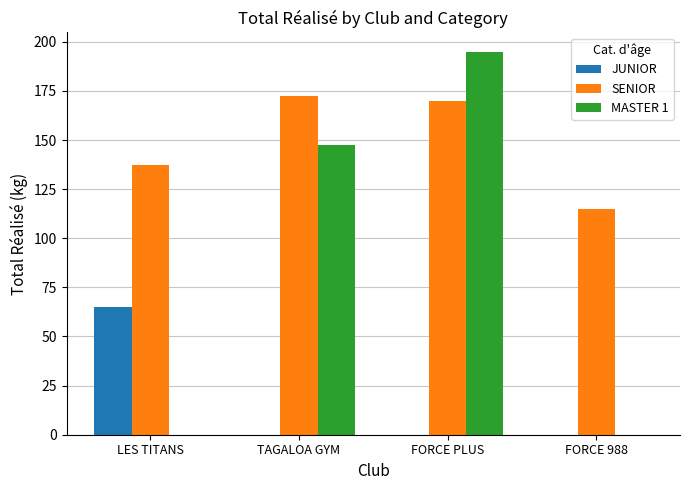

Where is SENIOR nearest to the value 143?

LES TITANS